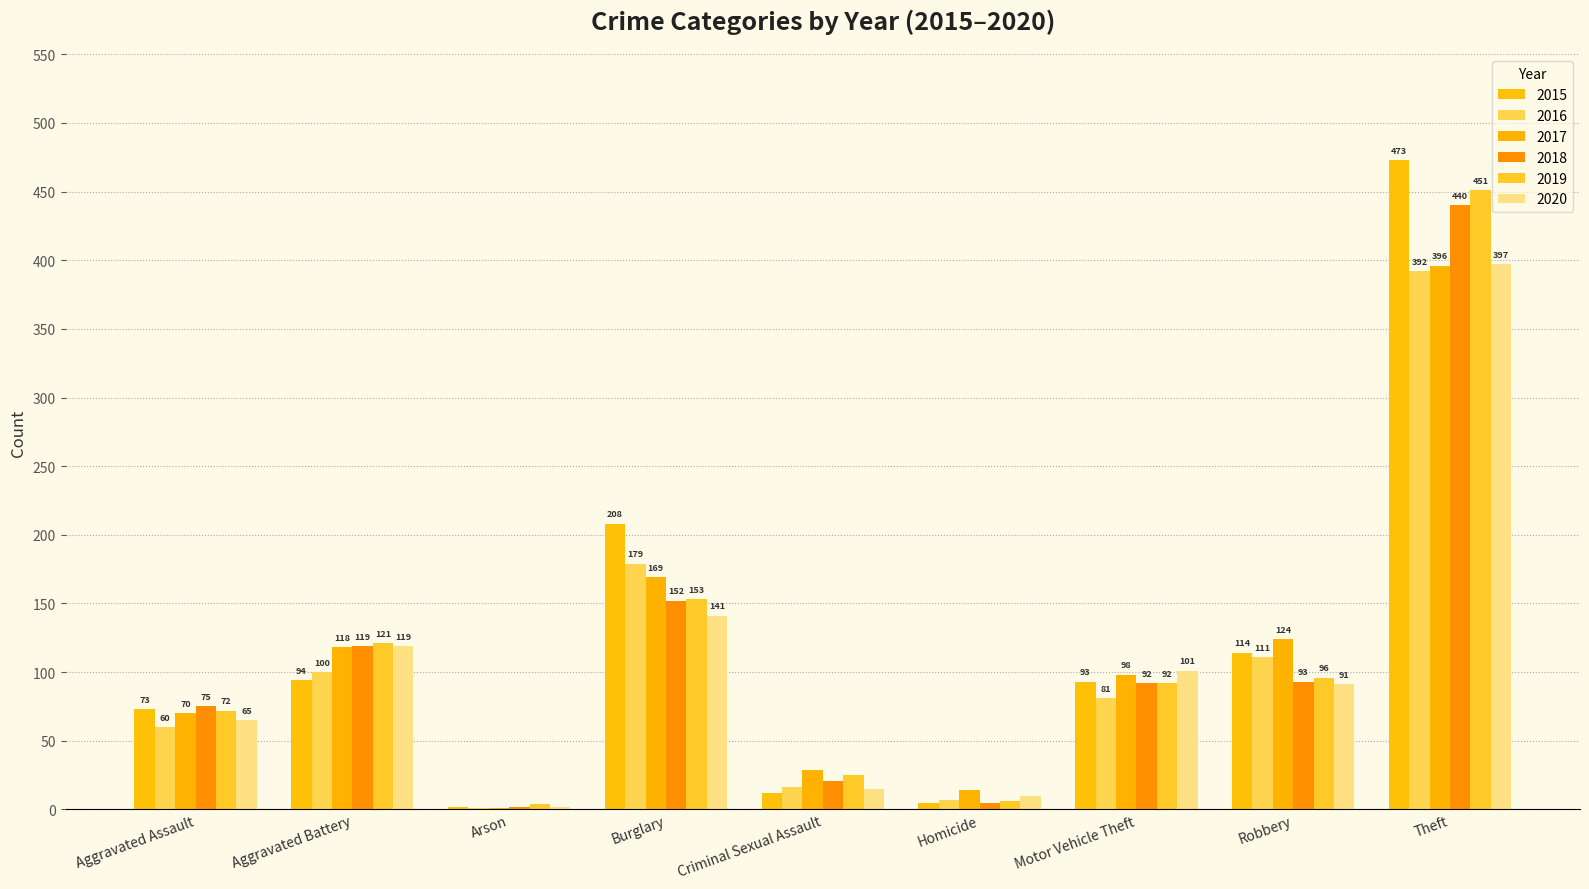

At which label does 2017 first exceed 98?

Aggravated Battery